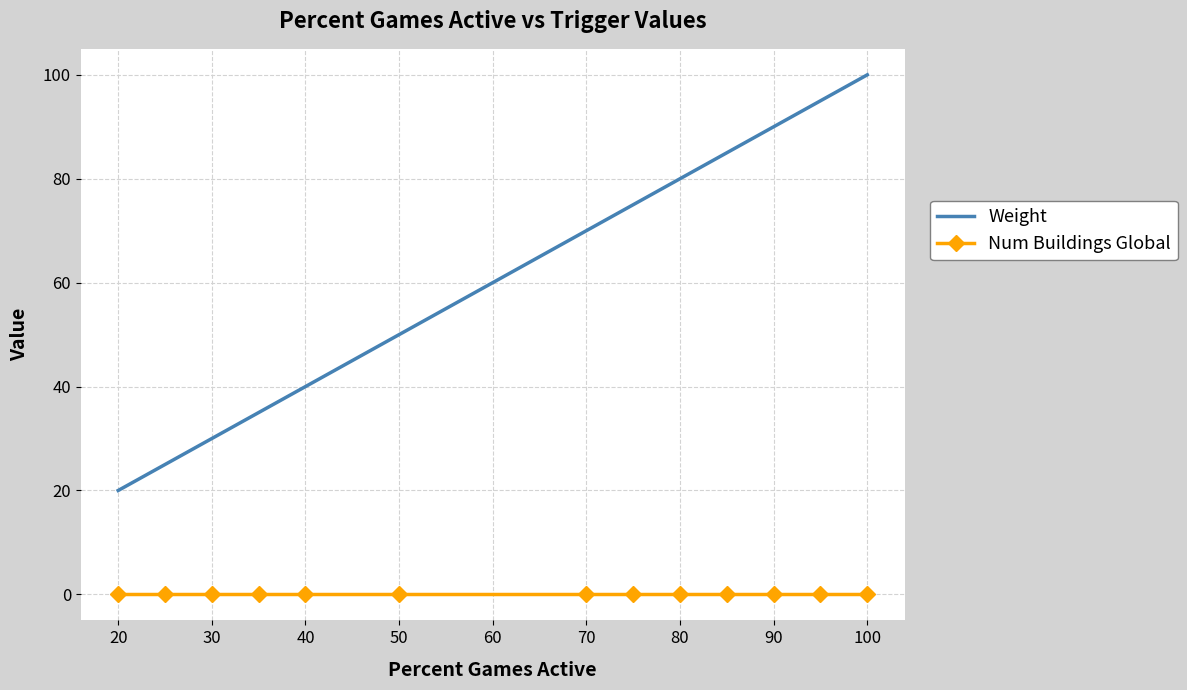

True or false: Weight and Num Buildings Global intersect in this chart.

False